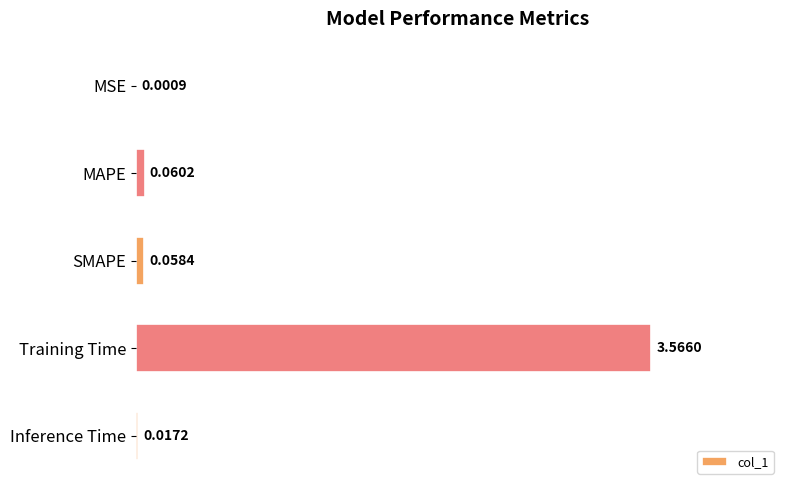

Which label corresponds to the largest value in the chart?

Training Time